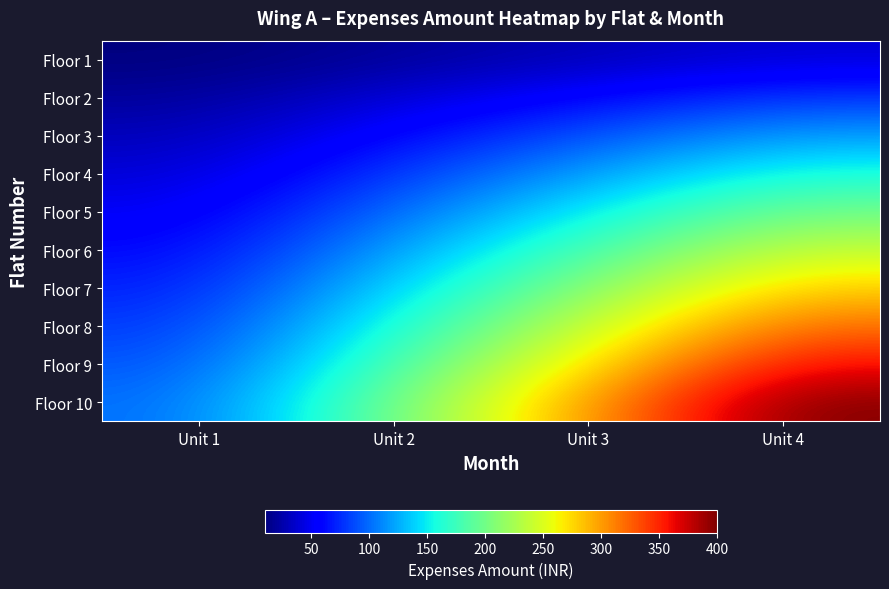

Which series has the largest range (max minus min)?

Floor 10